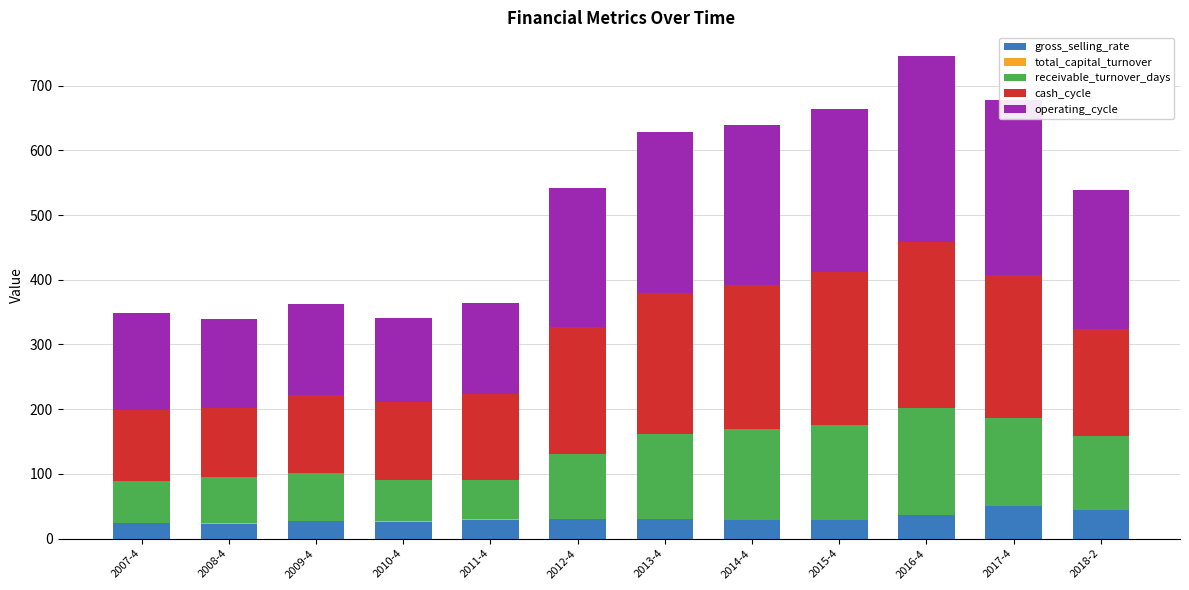

What is the maximum value for gross_selling_rate?

49.7